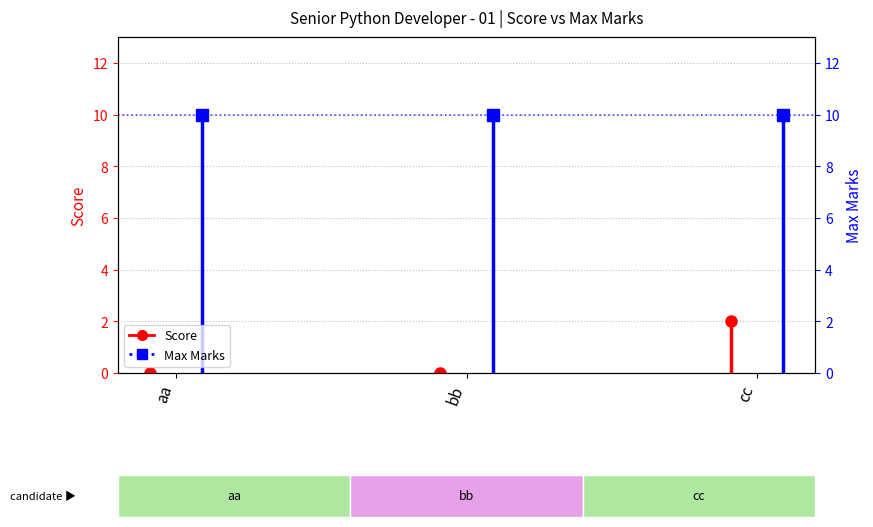

What are all the series names shown in the legend?

Score, Max Marks